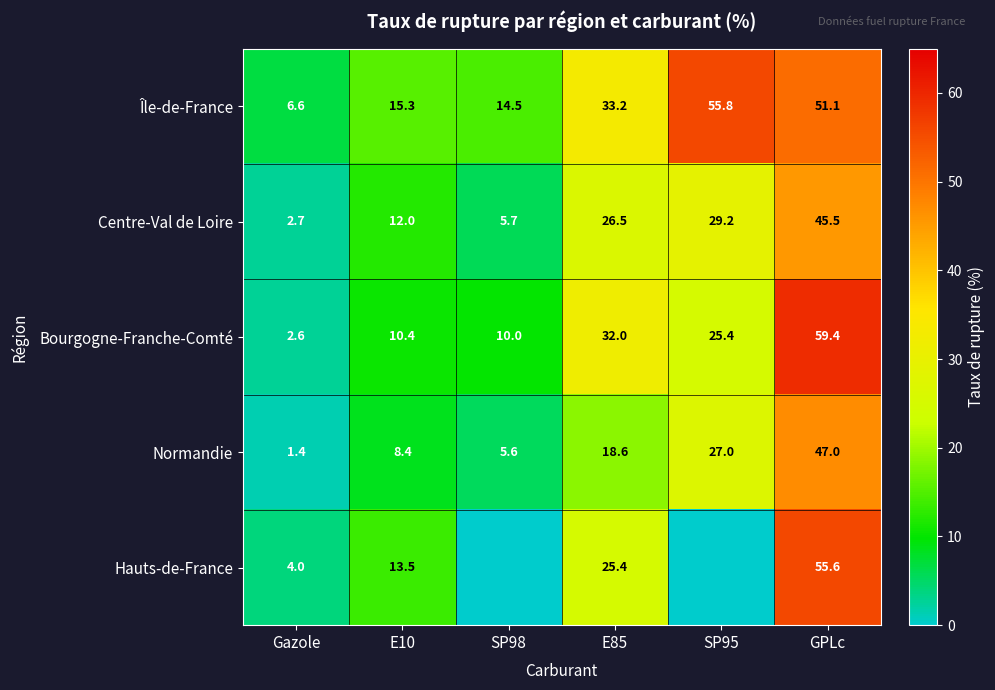

At which label does Île-de-France reach its peak?

SP95